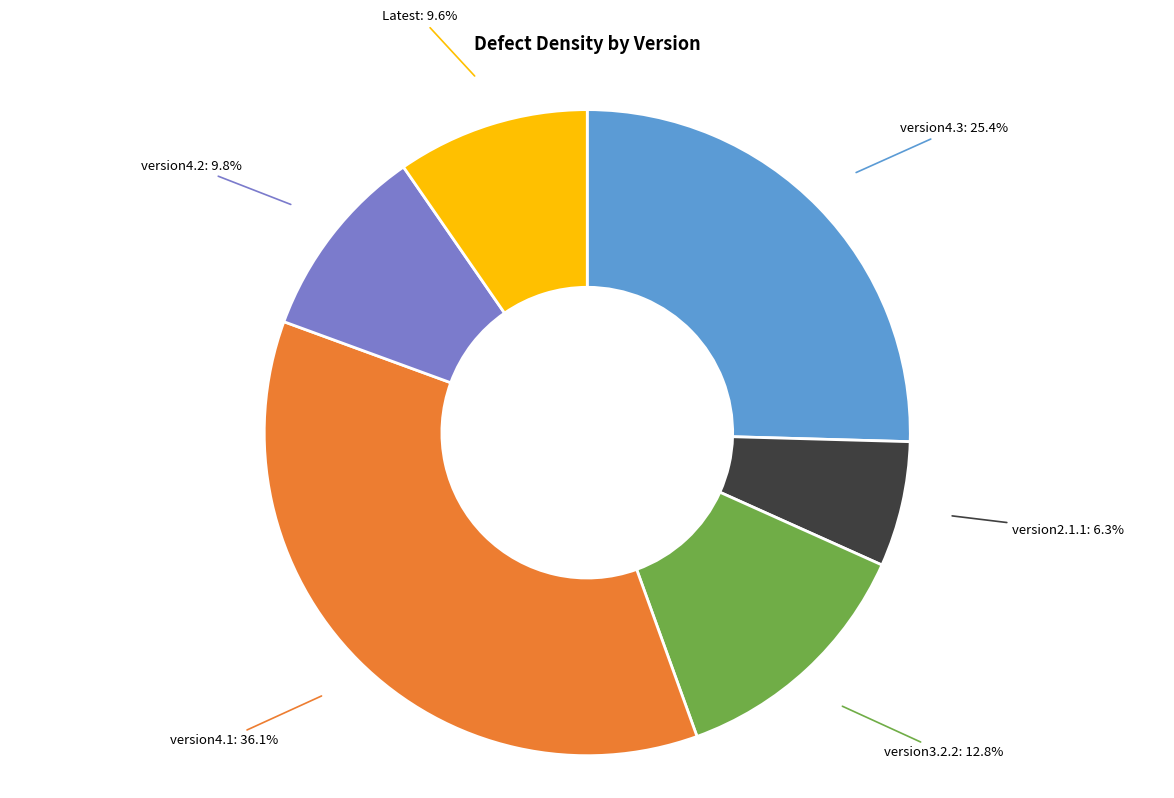

What percentage is the version4.3 slice, to the nearest percent?

25%